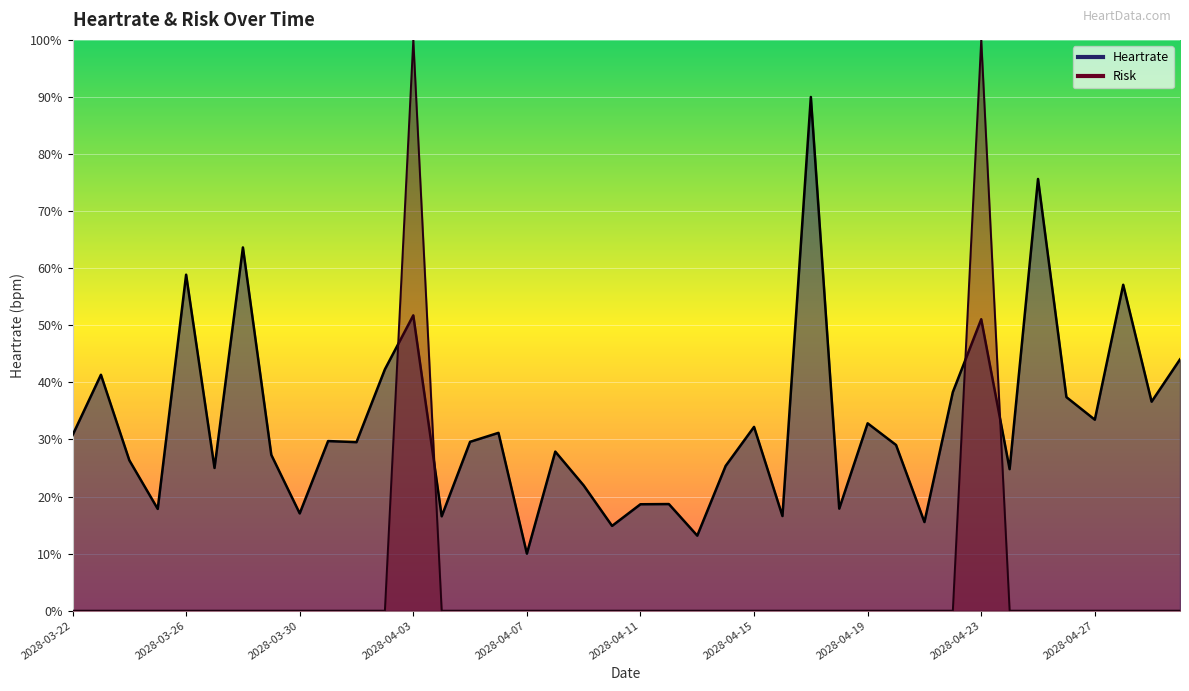

The value of Risk at 2028-03-24 is 0.0. True or false?

True